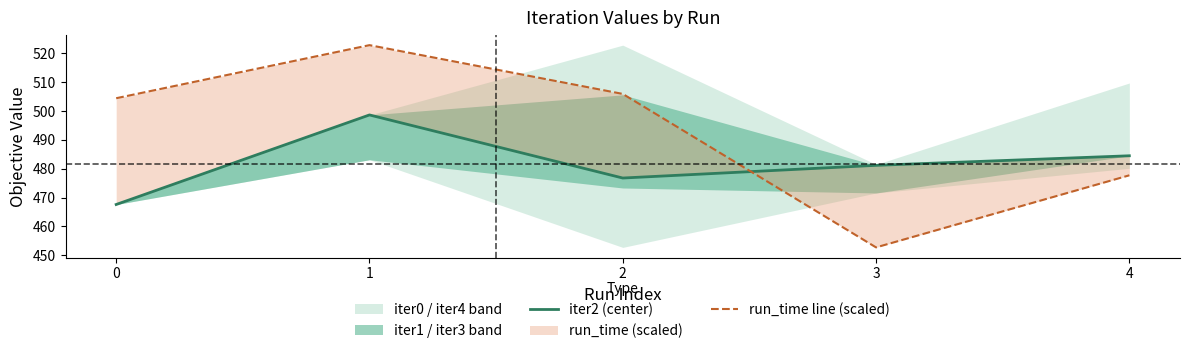

Read the run_time line (scaled) value at 1.

522.8